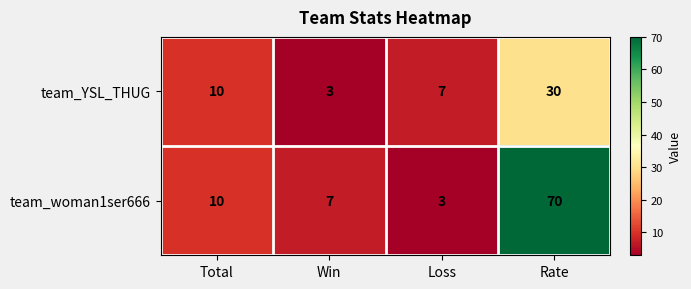

What is the smallest value displayed?

3